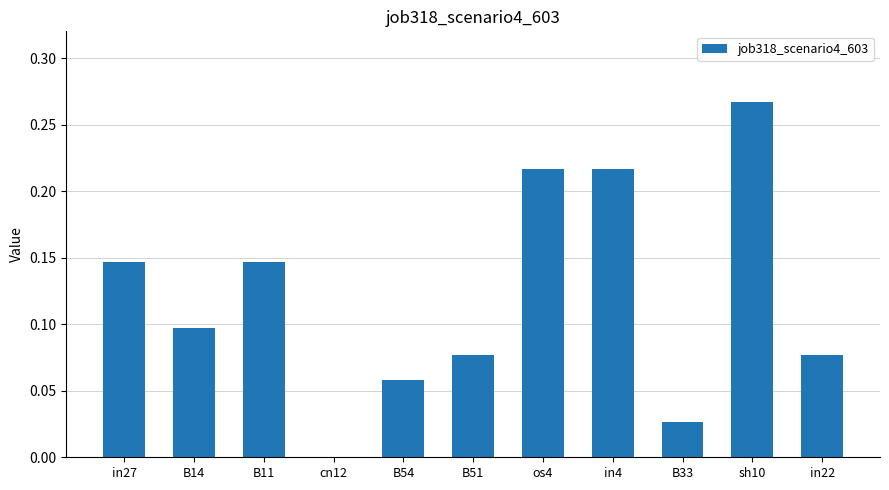

At which label is the value closest to 0?

cn12